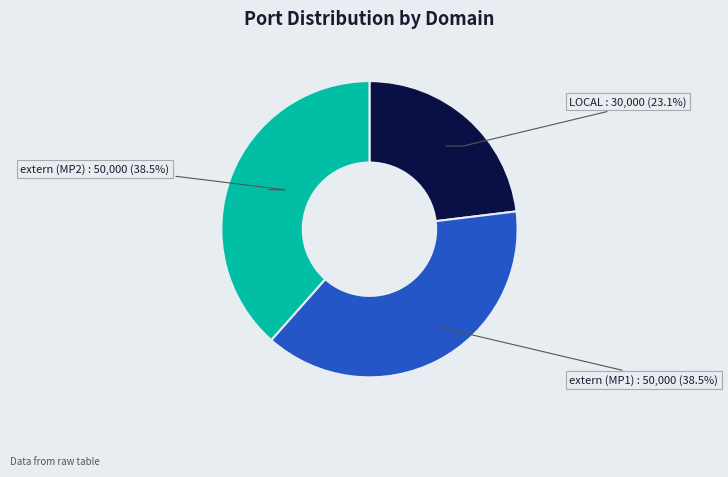

What is the total percentage of extern (MP1) and LOCAL?

61.5%